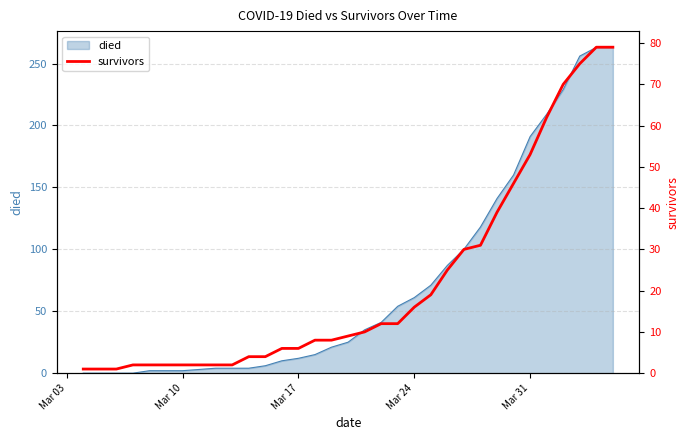

What is the highest value of the died series?

263